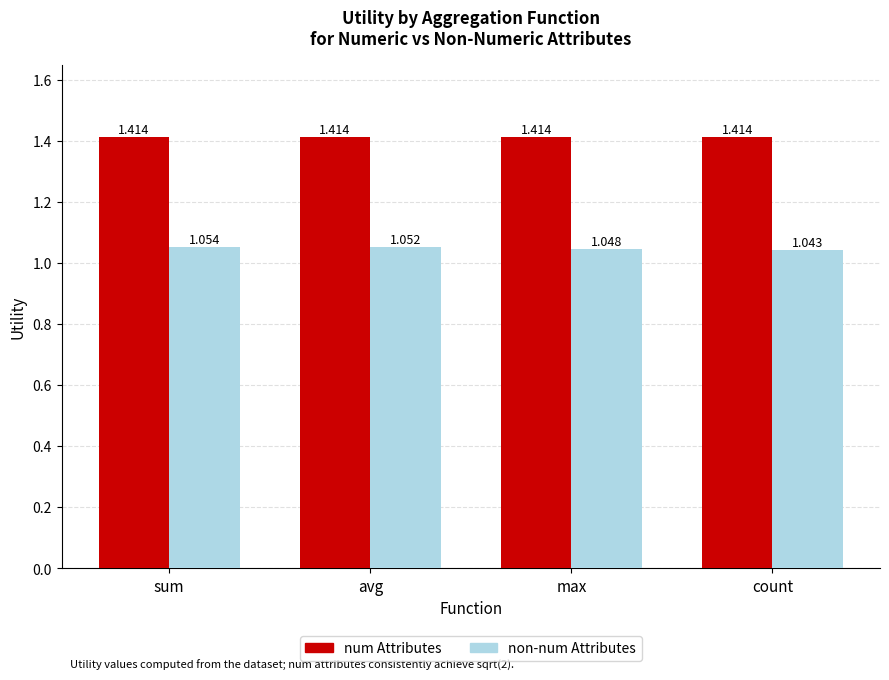

How many bars are there in each group?

2